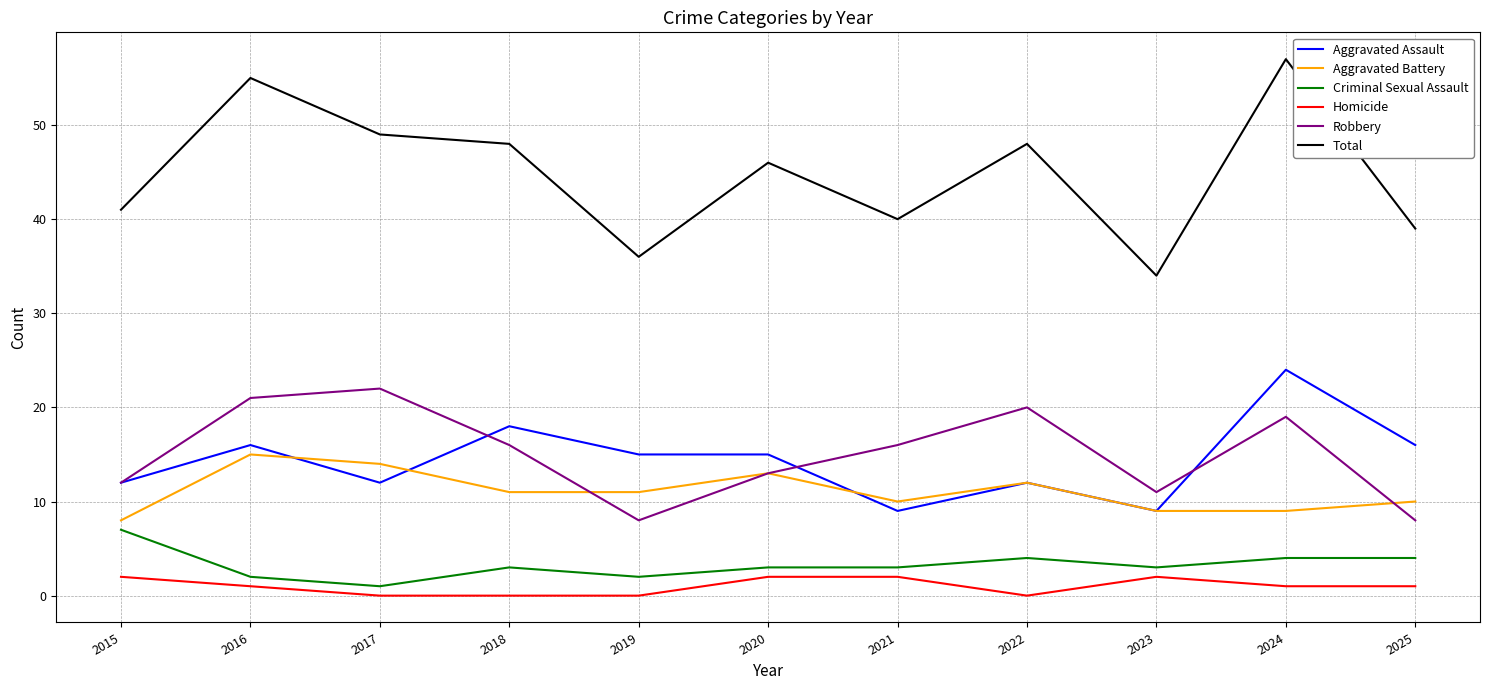

True or false: Aggravated Battery and Criminal Sexual Assault cross at least once.

False